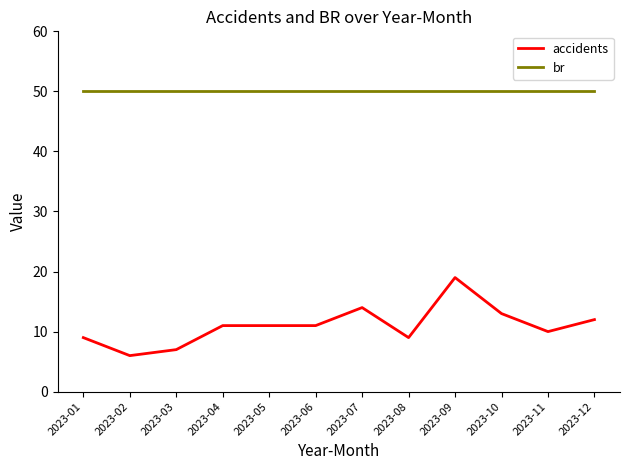

Is the value of accidents at 2023-01 greater than the value of br at 2023-02?

No